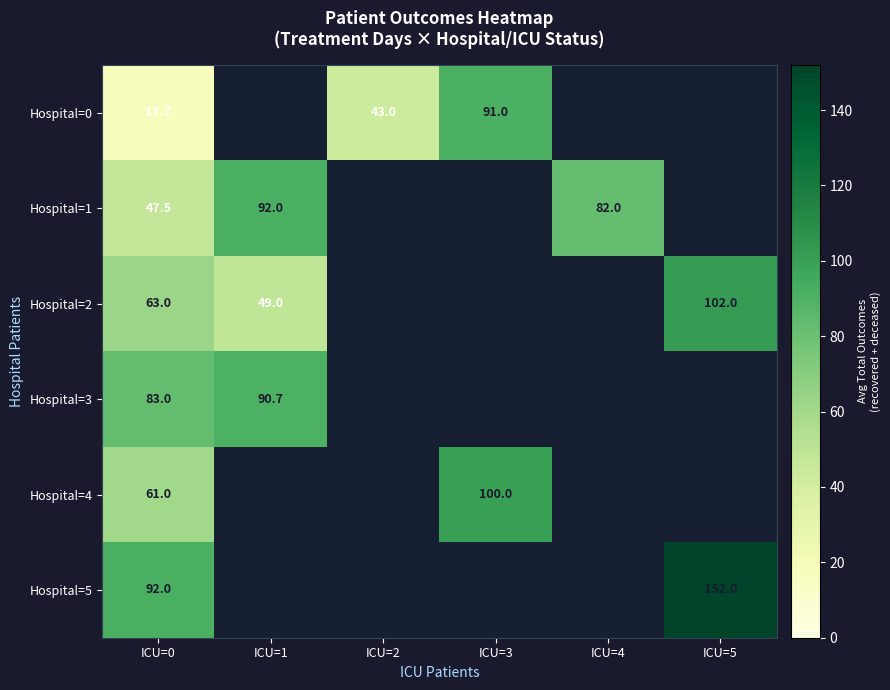

Which label corresponds to the smallest value in the chart?

ICU=0